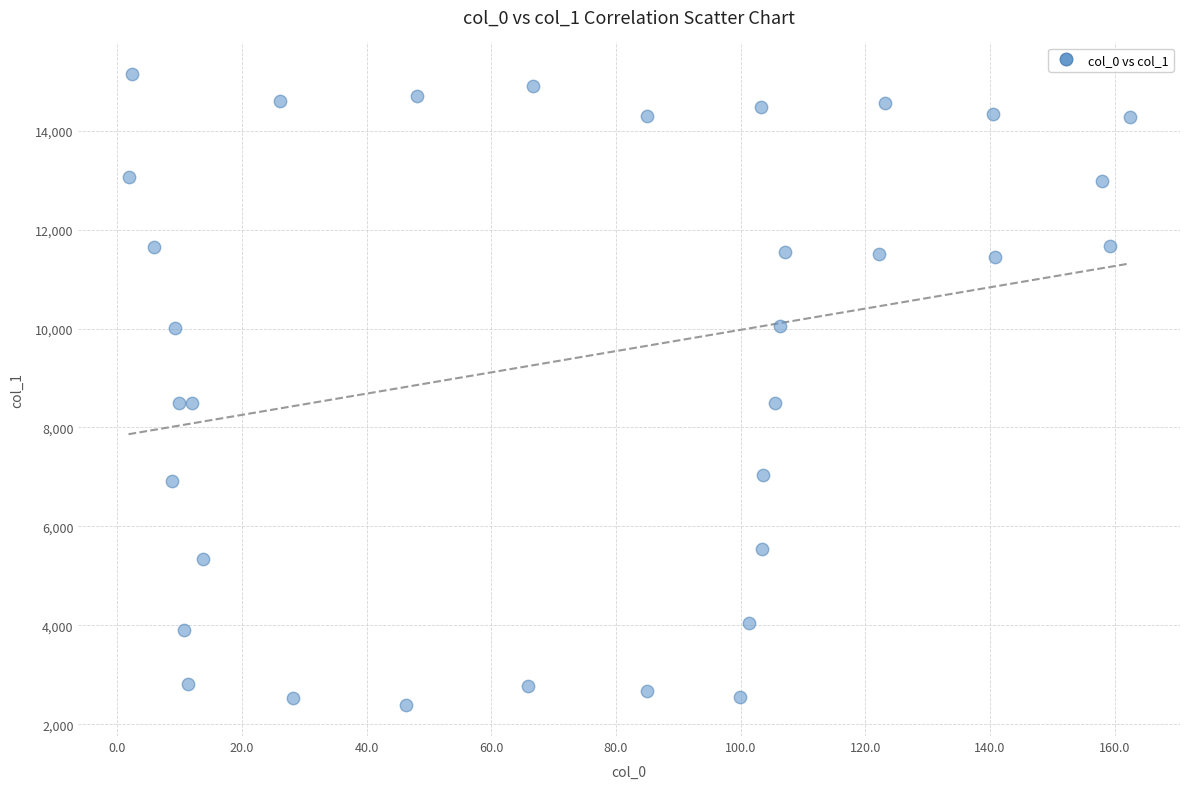

What is the range of Y values (max minus min)?

12748.8